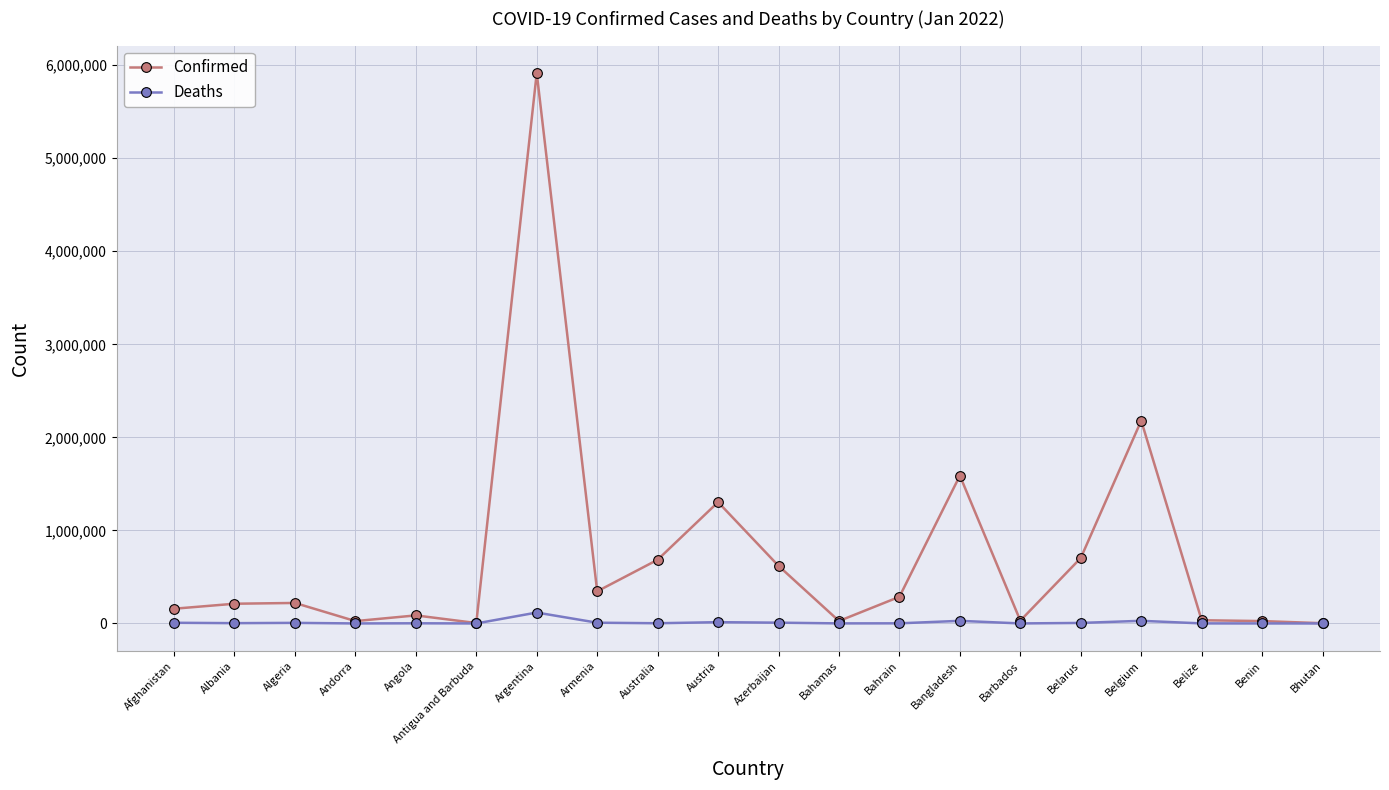

Which series changed the most between Andorra and Austria?

Confirmed